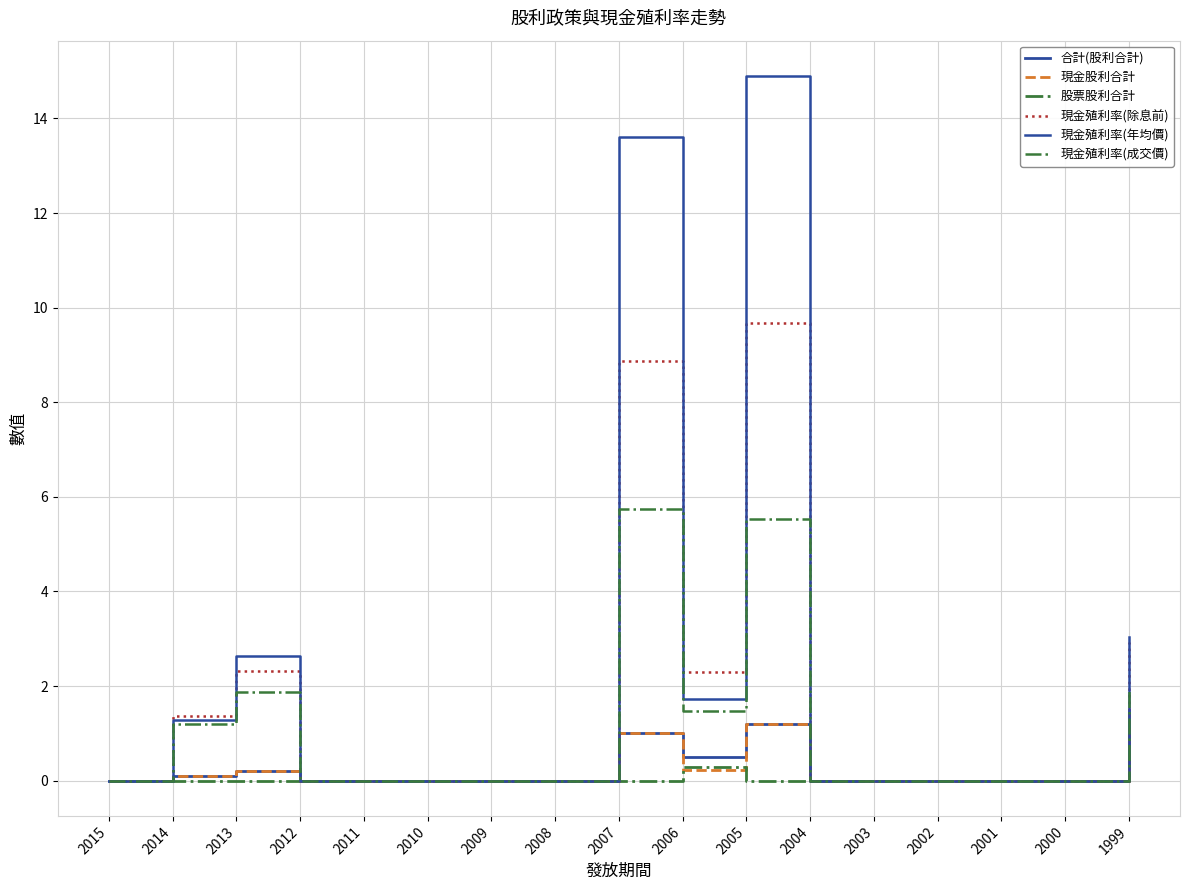

Is it true that 合計(股利合計) equals 0.0 at 2009?

True